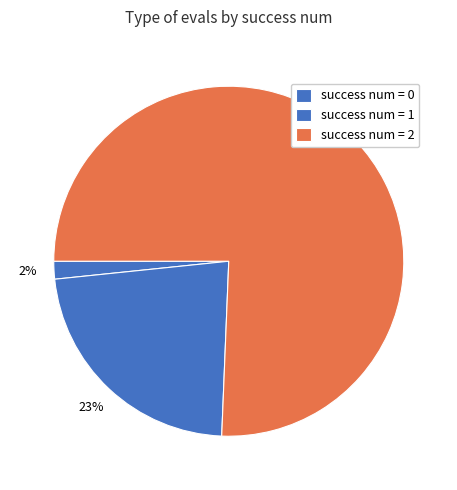

How many slices are in this pie chart?

3